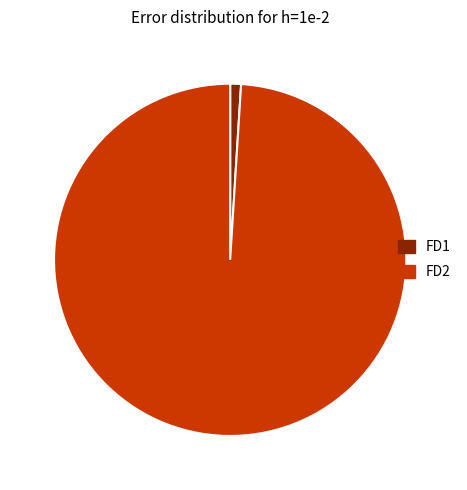

Combined, do FD2 and FD1 account for over 50%?

Yes